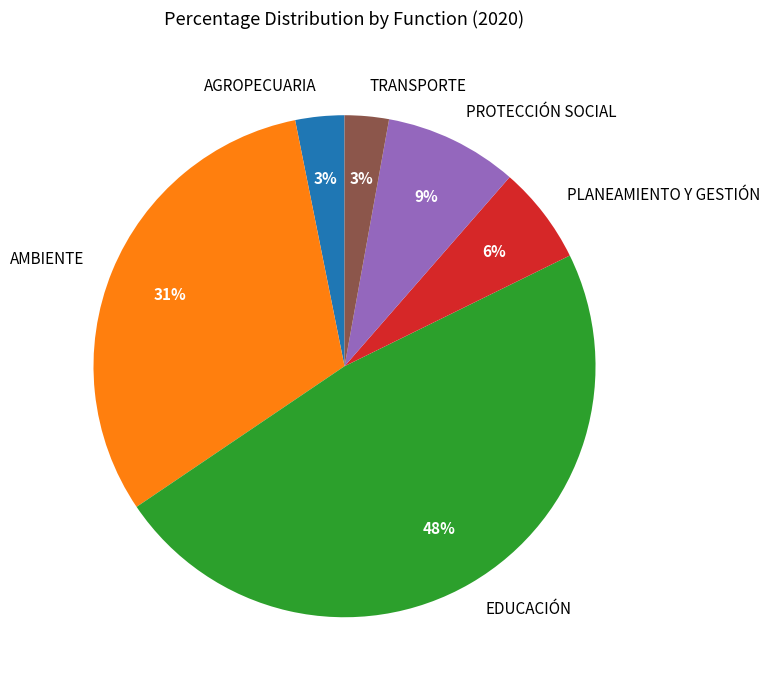

Combined, do EDUCACIÓN and AGROPECUARIA account for over 50%?

Yes